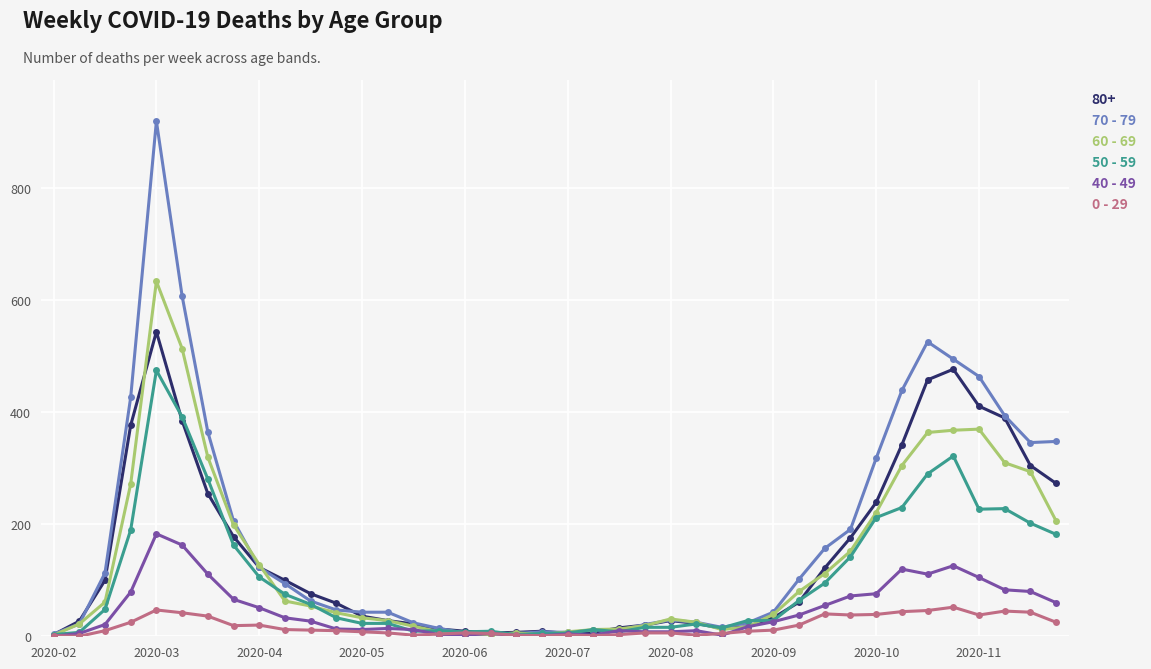

How many lines are shown in the chart?

6